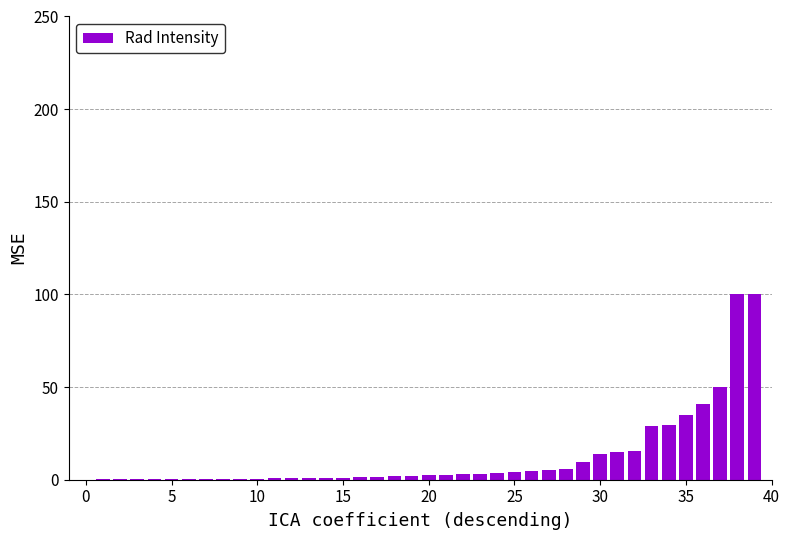

What is the sum of all values?

488.6